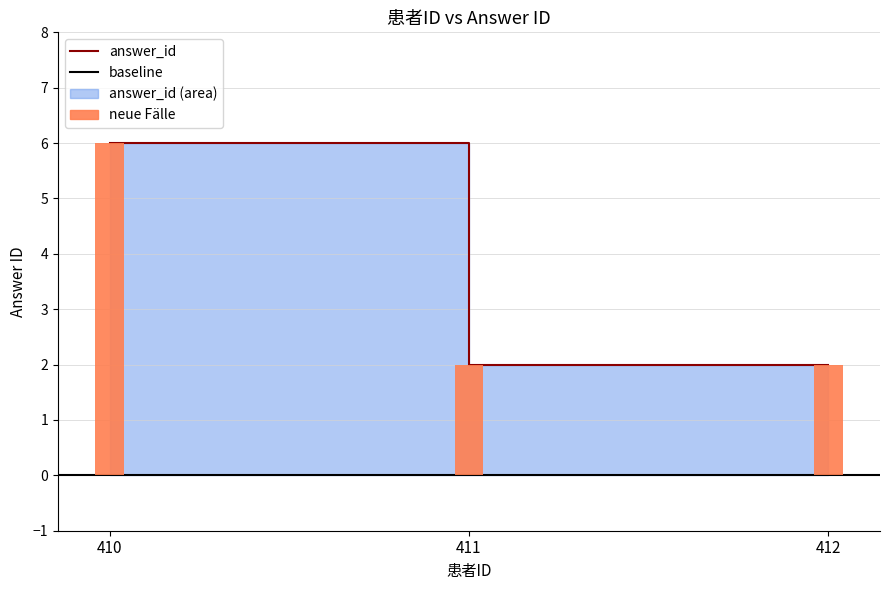

What is the value of the 2nd bar from the left?

2